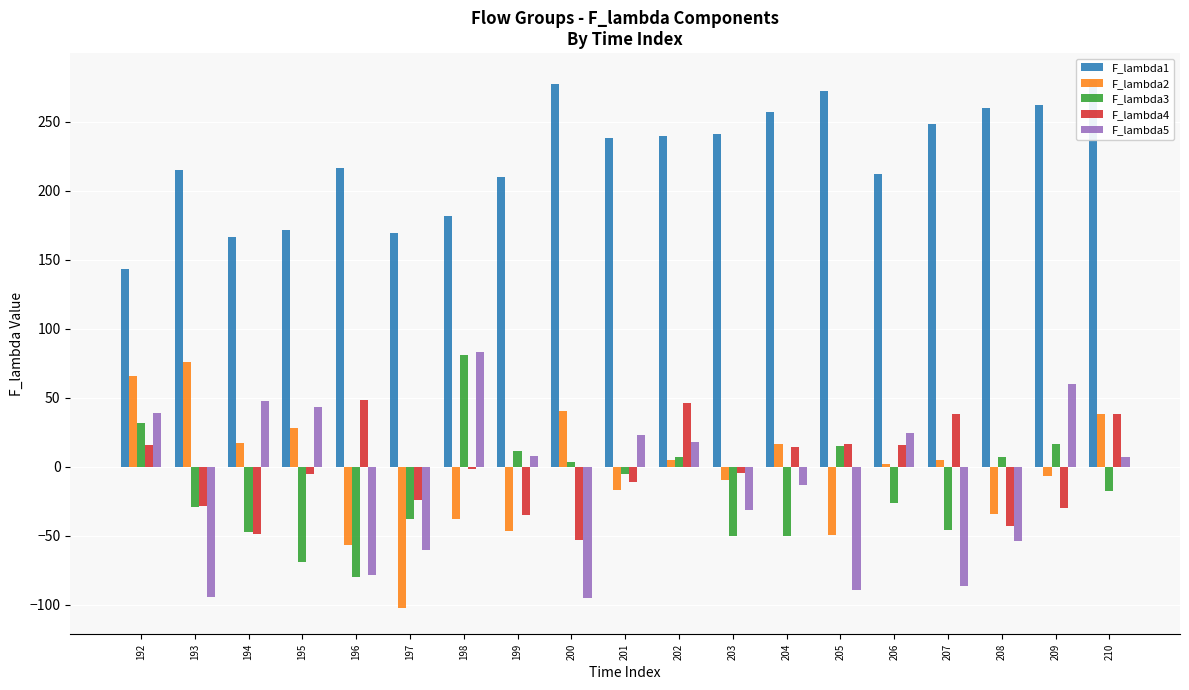

At which label does F_lambda4 reach its peak?

196